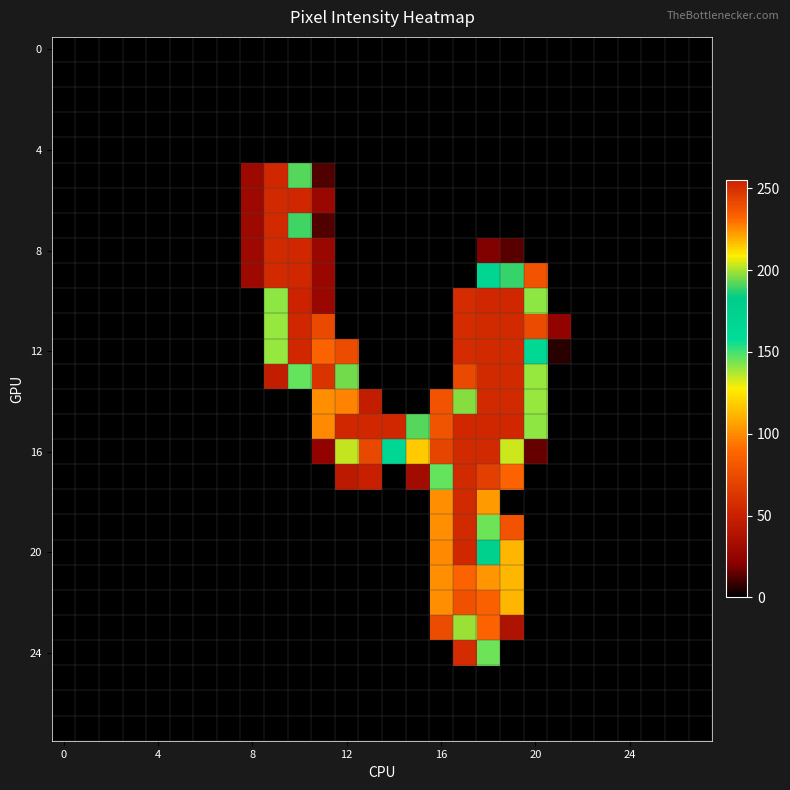

How many data points does each series have?

28